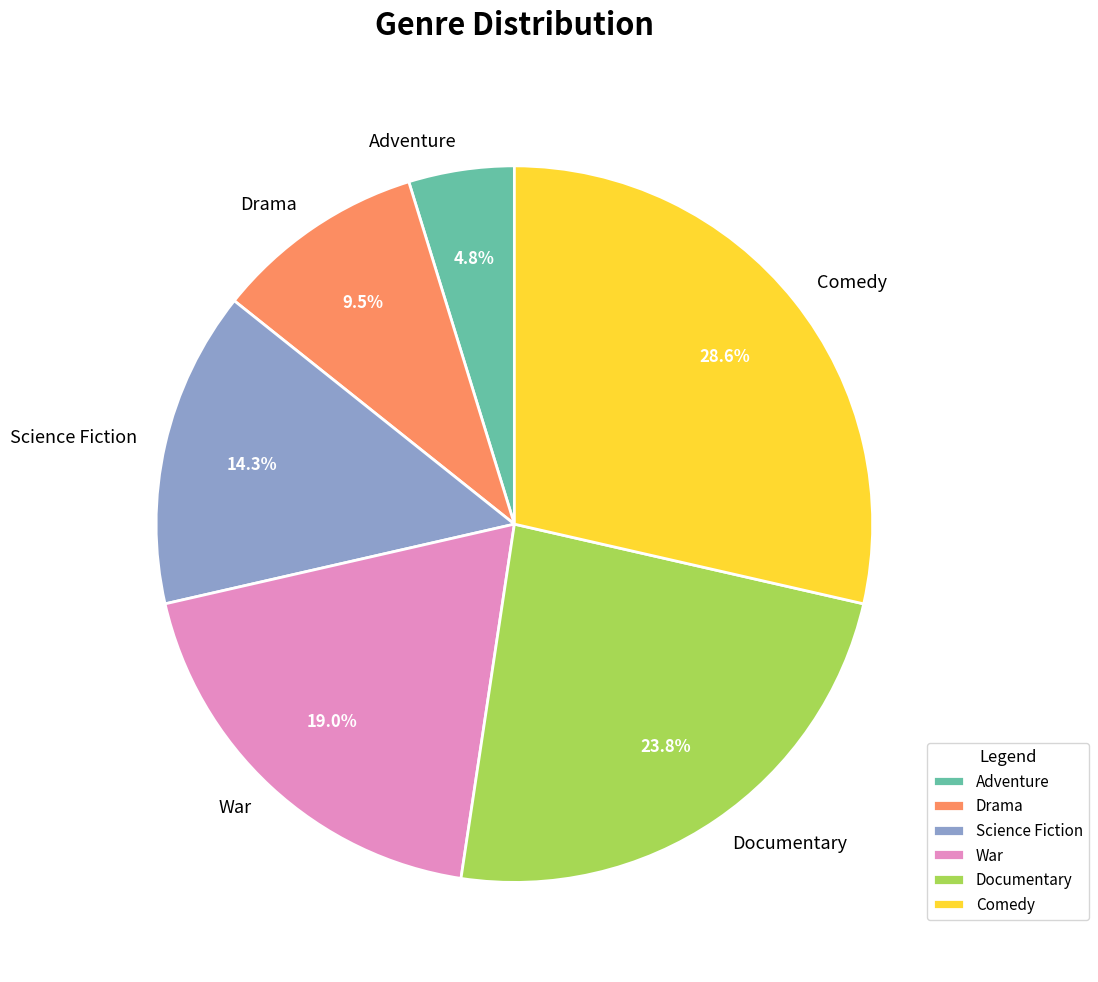

True or false: Science Fiction accounts for 14% of the total.

True